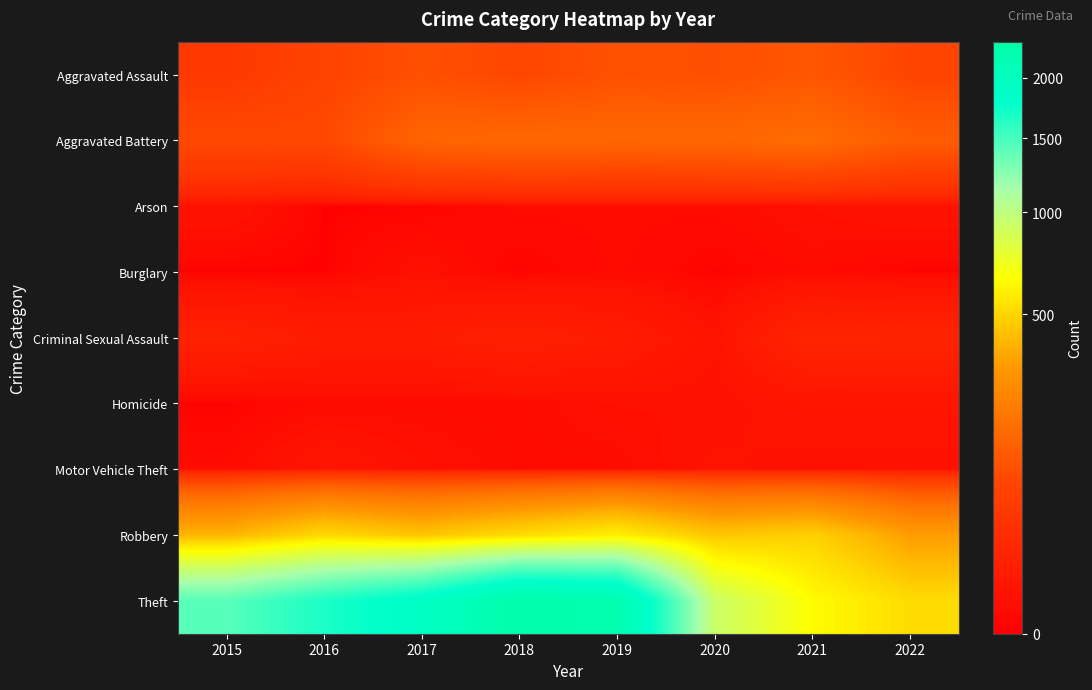

What is the total value across all series at 2017?

2592